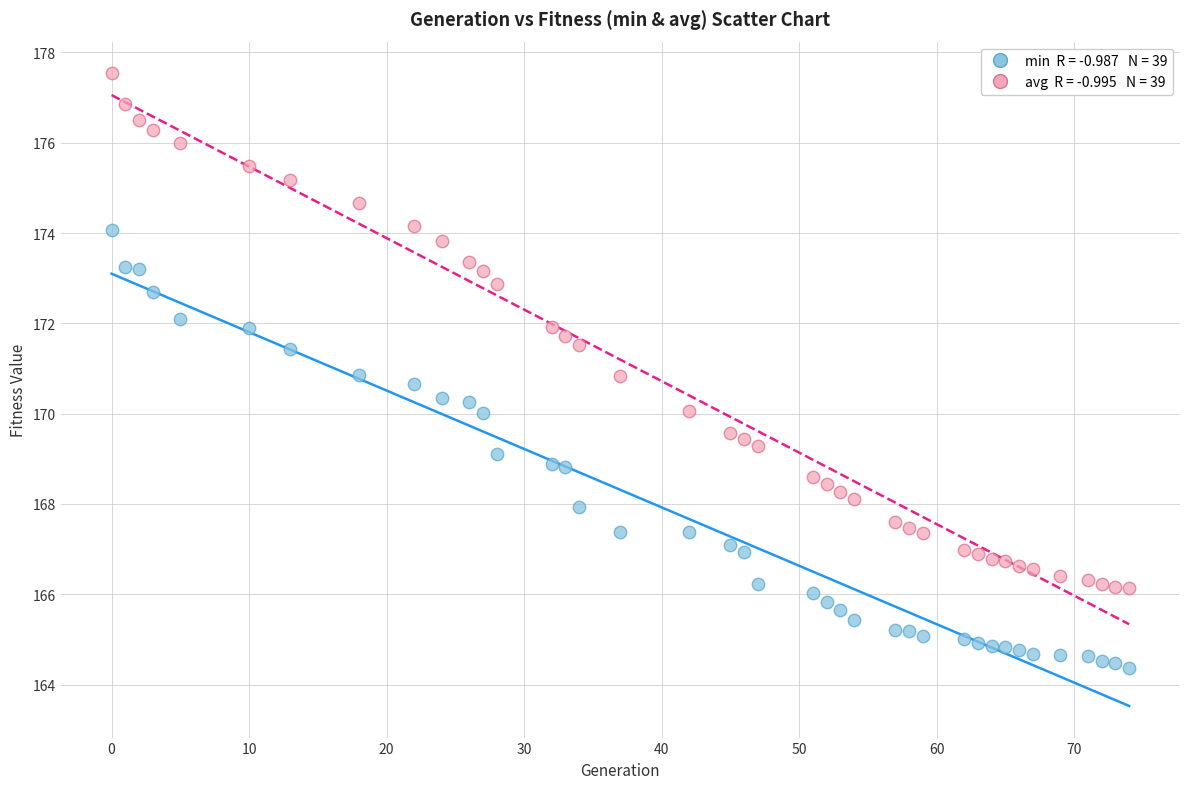

Across all data points, what is the range of Y values (max minus min)?

13.2